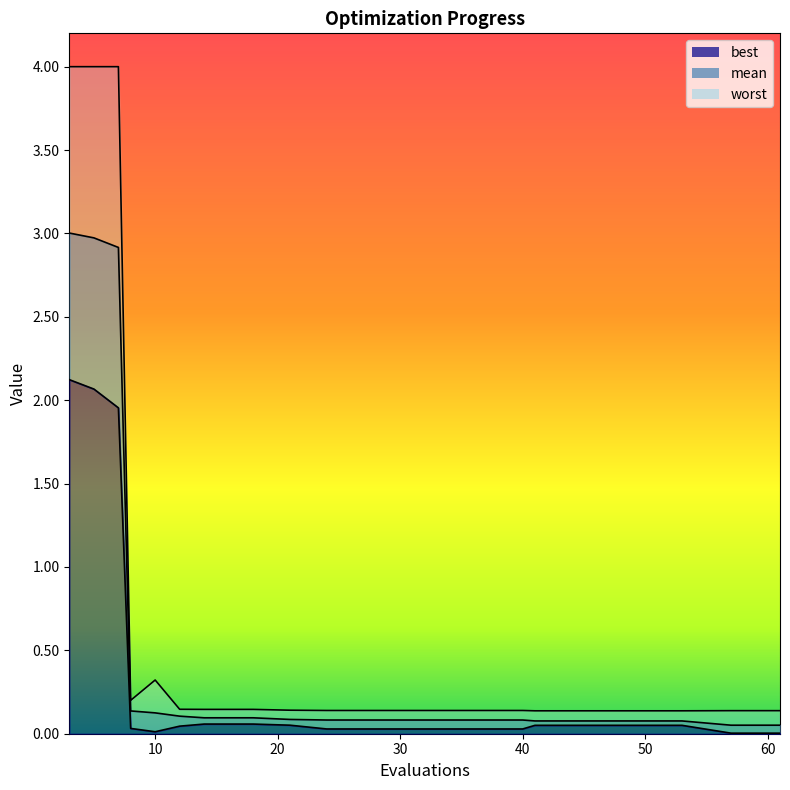

Read the worst value at 41.

0.1